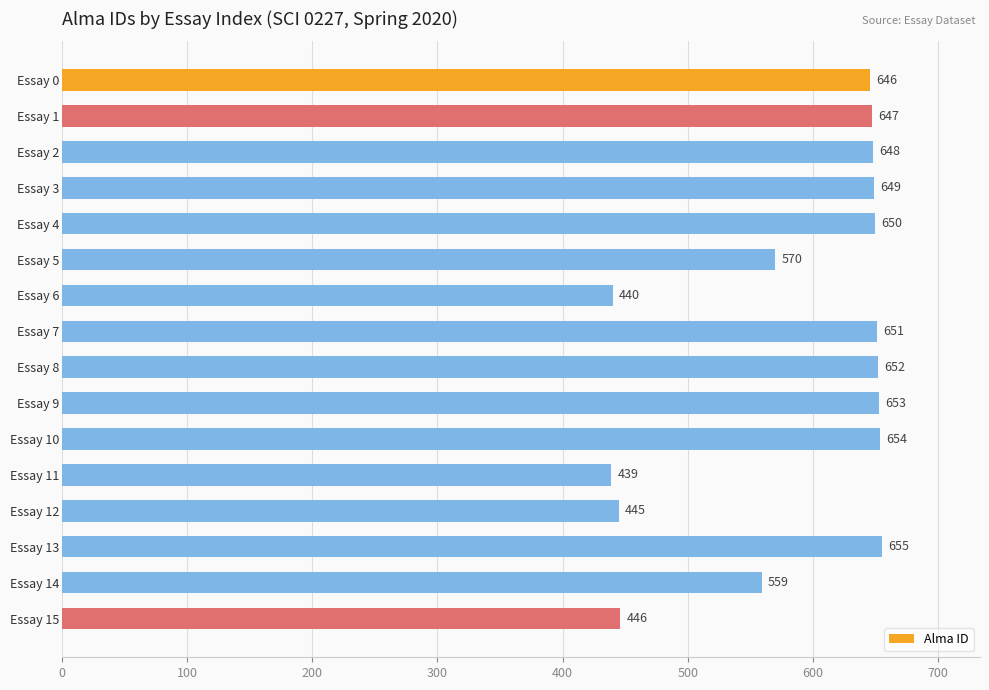

Is it true that the value at Essay 11 is 439?

True